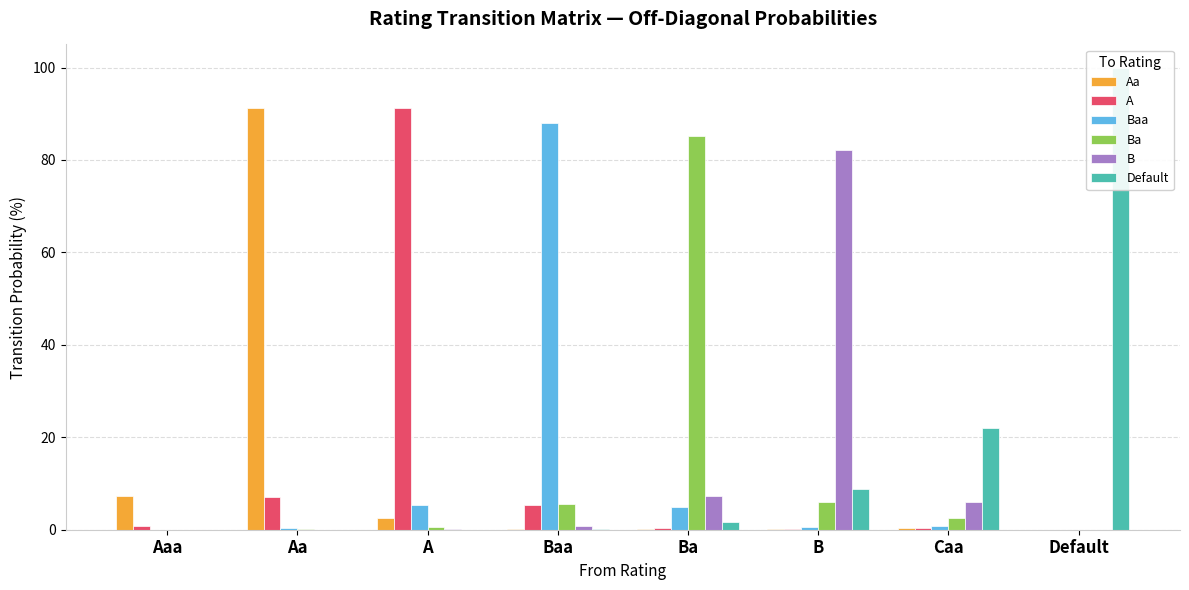

How many values in the Ba series exceed 2?

4